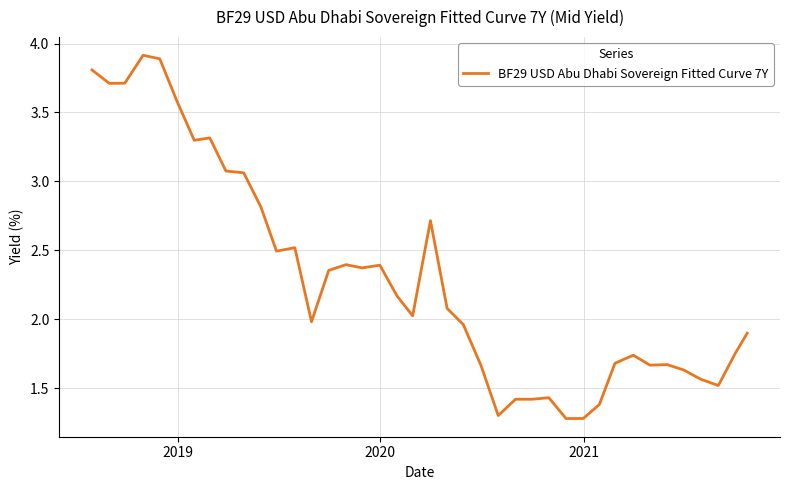

What is the difference between the maximum and second lowest values?

2.6